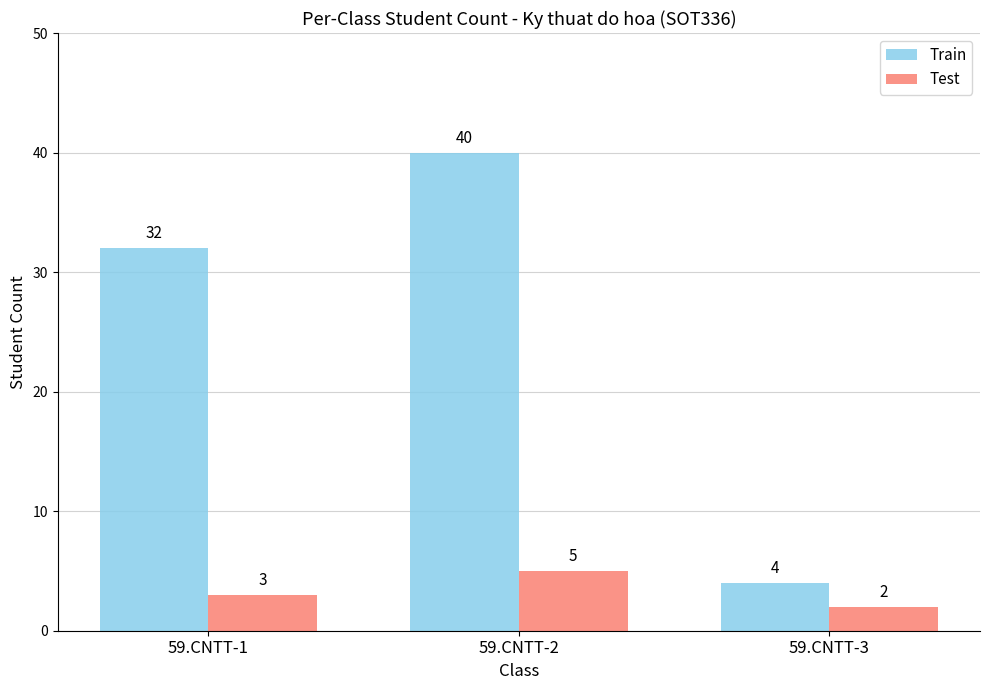

Is it true that Train equals 32 at 59.CNTT-1?

True